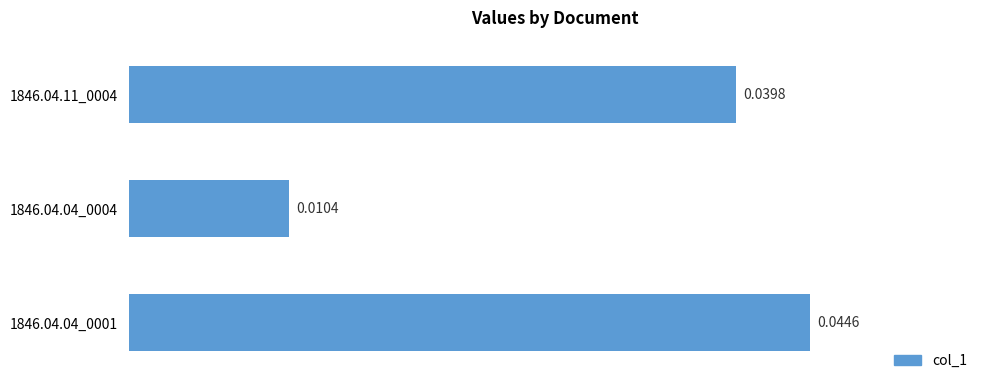

Between 1846.04.11_0004 and 1846.04.04_0001, which is larger?

1846.04.04_0001